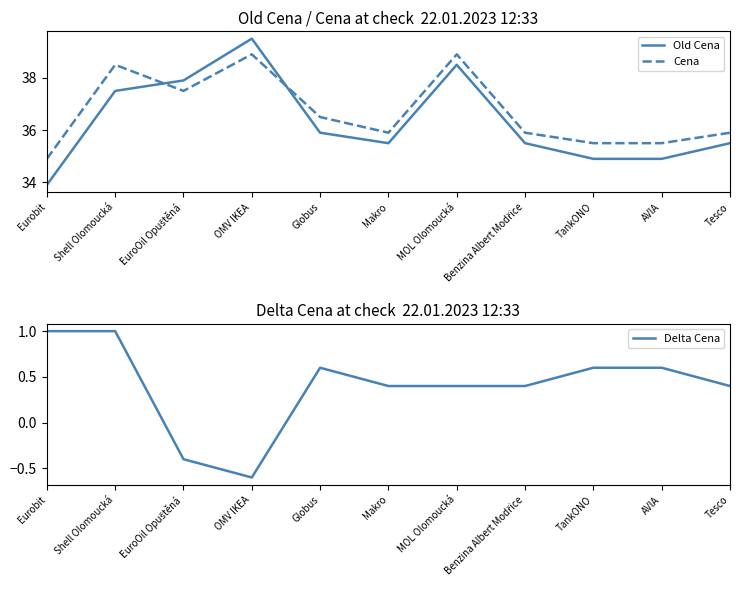

What are all the series names shown in the legend?

Old Cena, Cena, Delta Cena